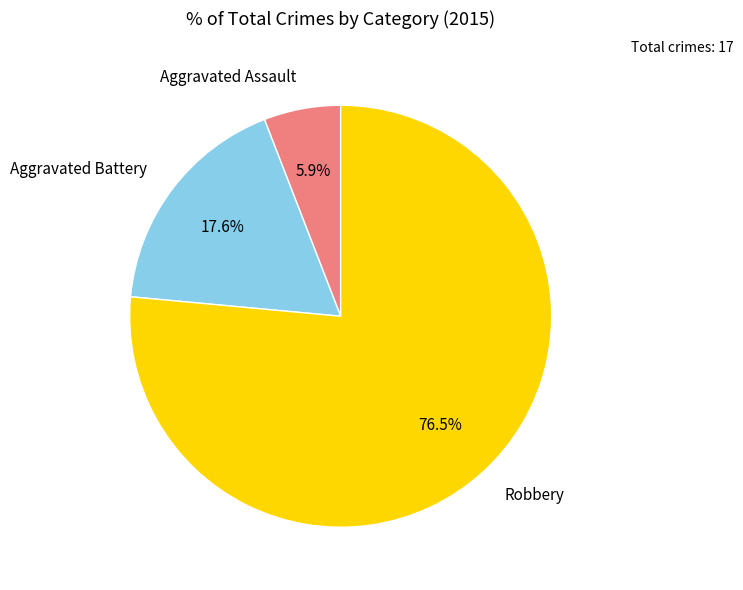

Which slice represents more than half of the pie?

Robbery